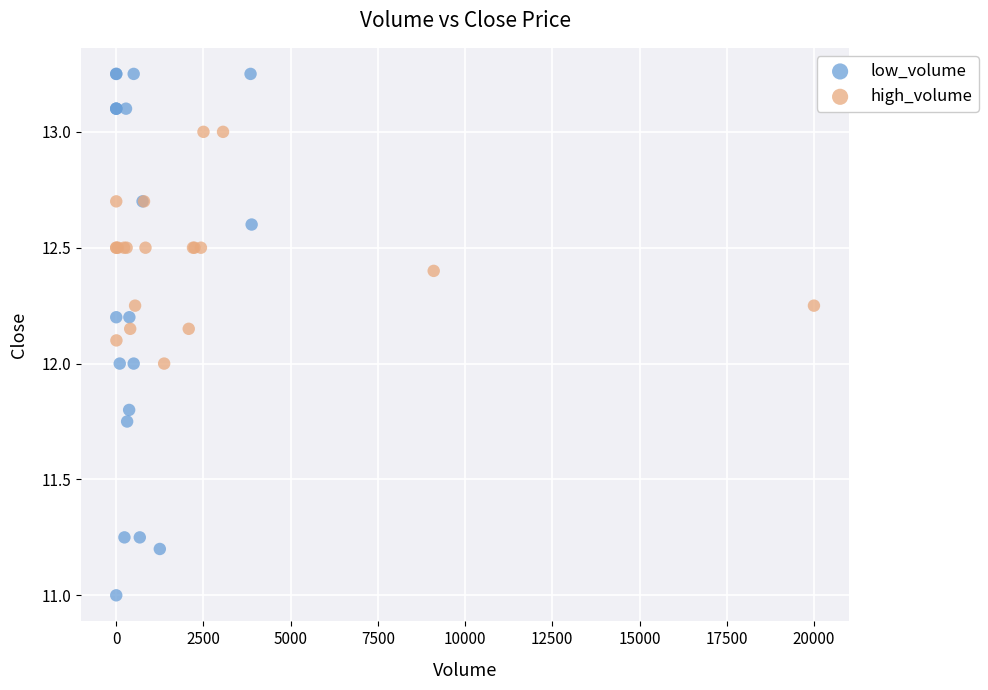

Which series reaches the maximum Y coordinate?

low_volume